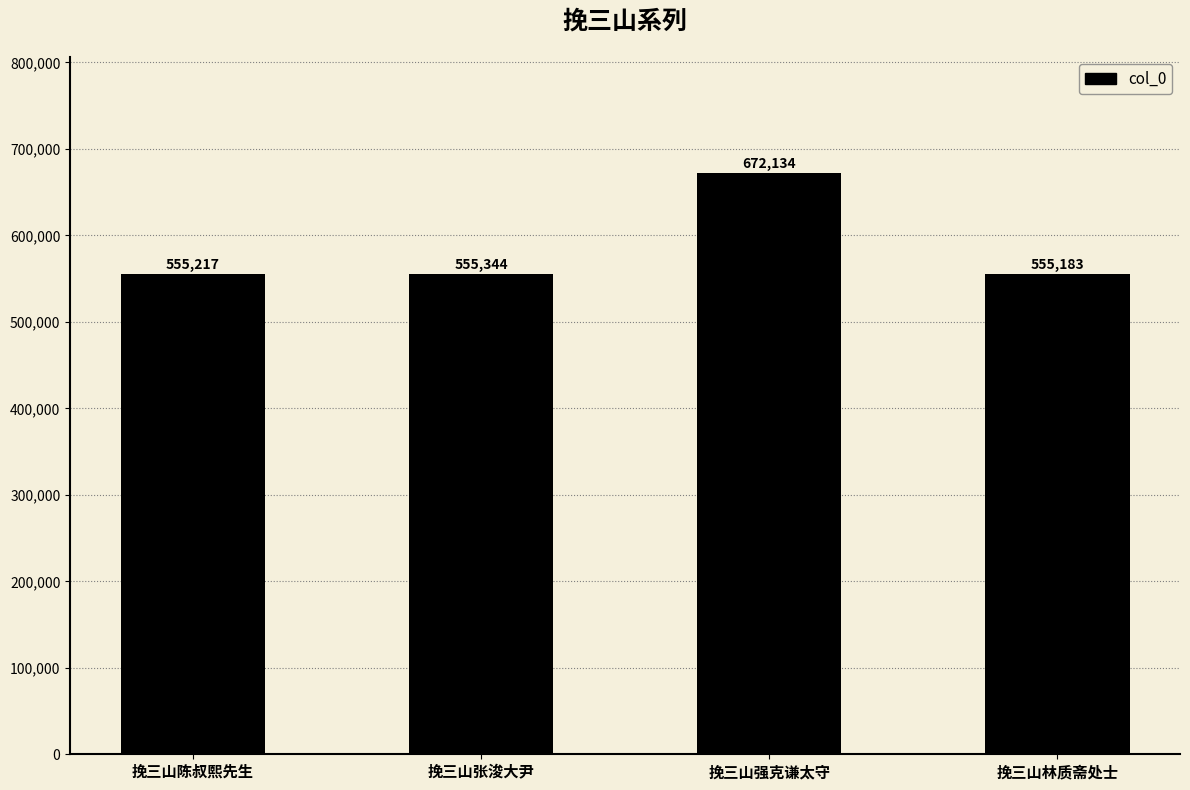

At which label is the value closest to 613658?

挽三山张浚大尹